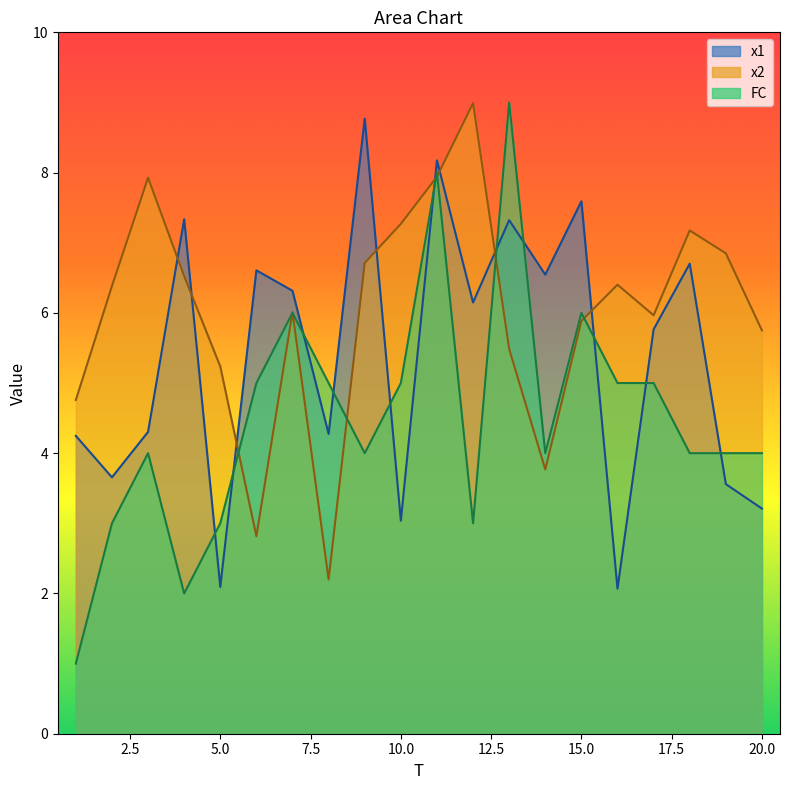

How many data points does each series have?

20